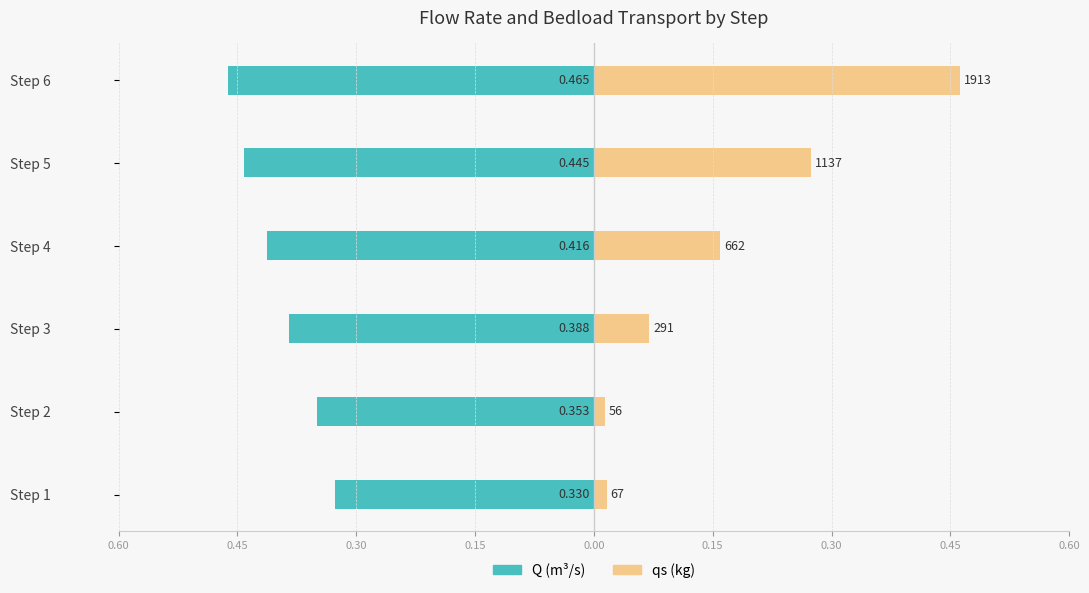

List the series in order of their overall mean, lowest first.

Q (m³/s), qs (kg)